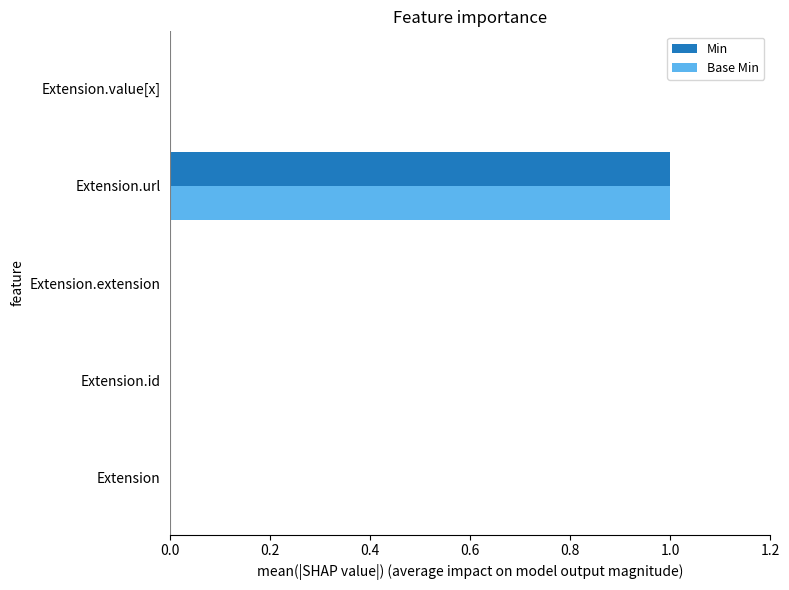

The value of Base Min at Extension.id is 0. True or false?

True